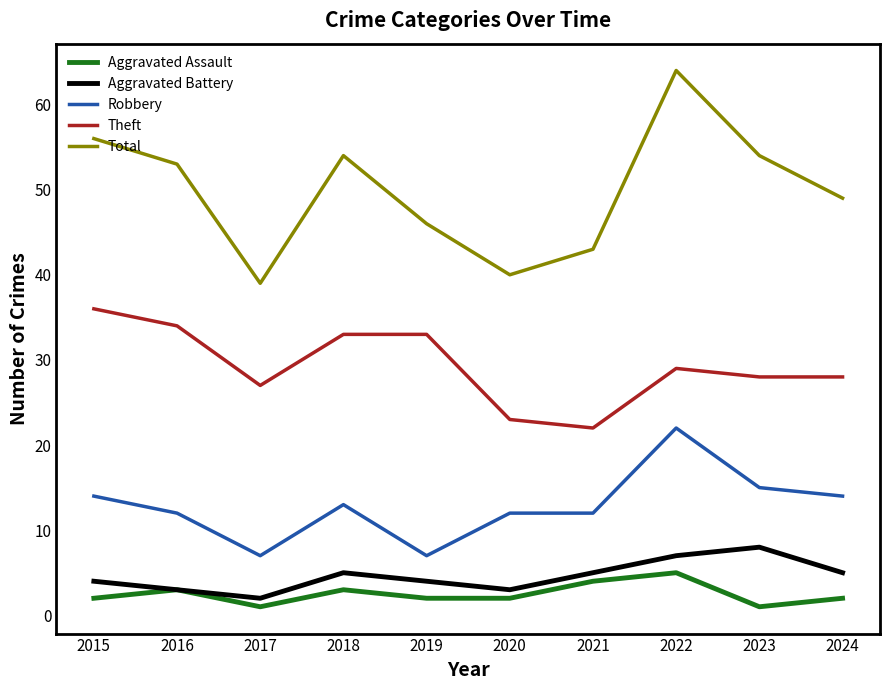

True or false: Aggravated Assault has more than 2 points higher than both neighbors.

True